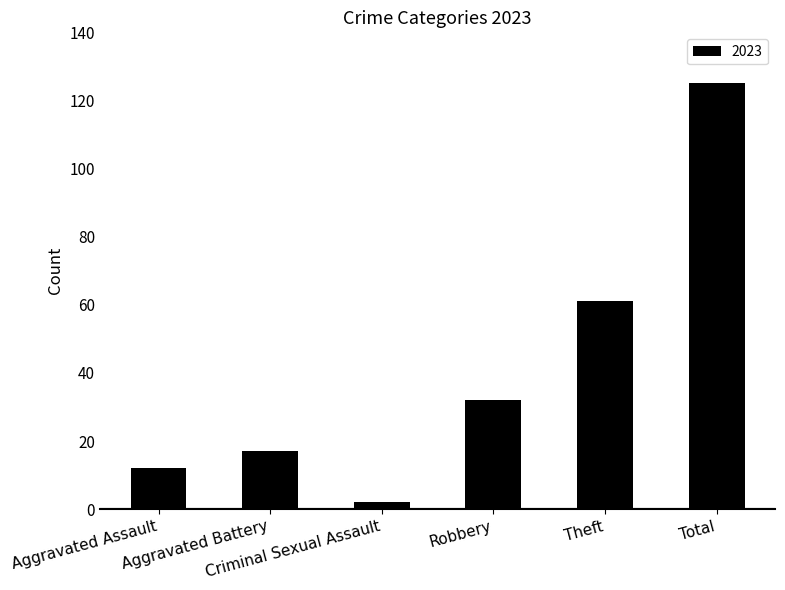

Are the bars horizontal?

No